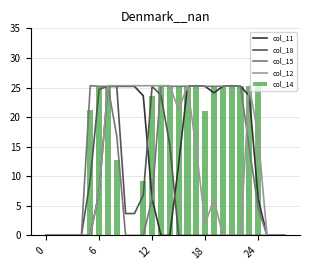

At which category does the chart reach its peak across all series?

17